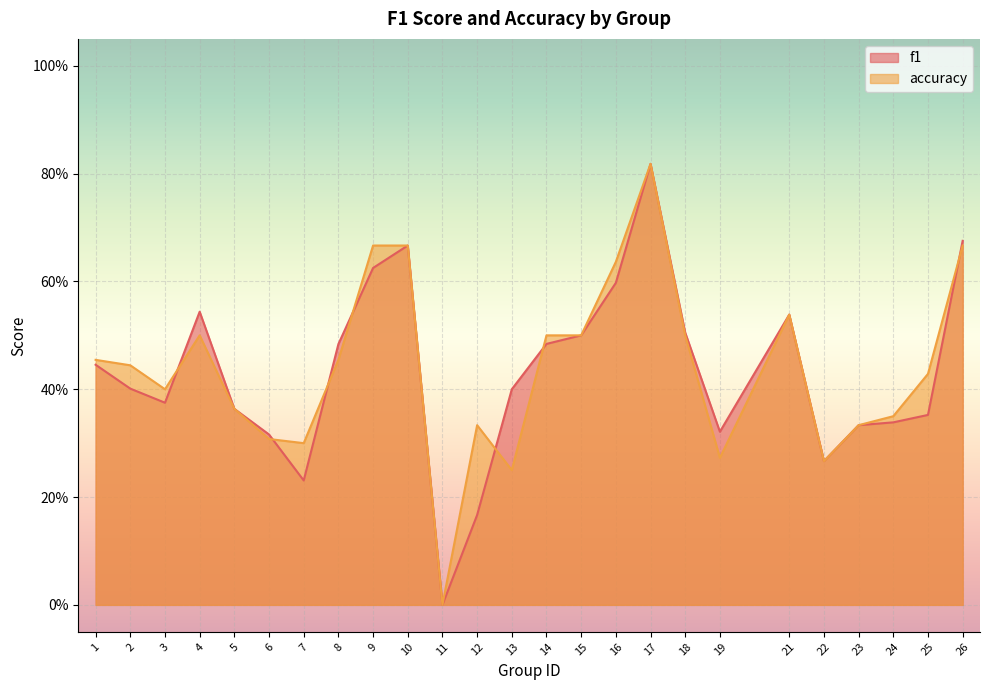

Which series ends up on top after the final intersection of f1 and accuracy?

f1